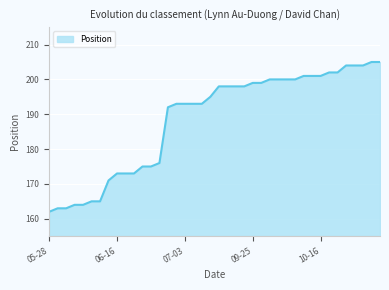

What is the smallest value displayed?

162